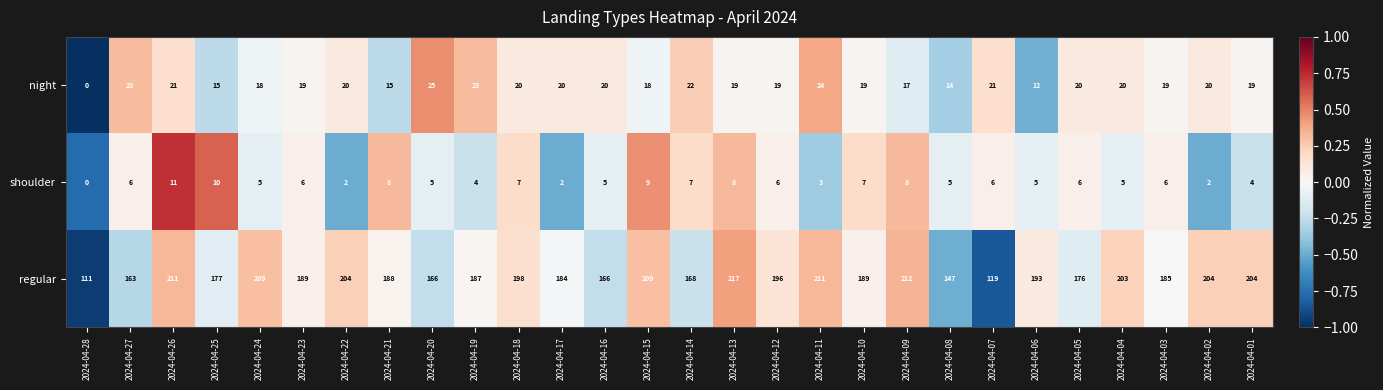

Between 2024-04-24 and 2024-04-19, which series saw the biggest shift?

regular